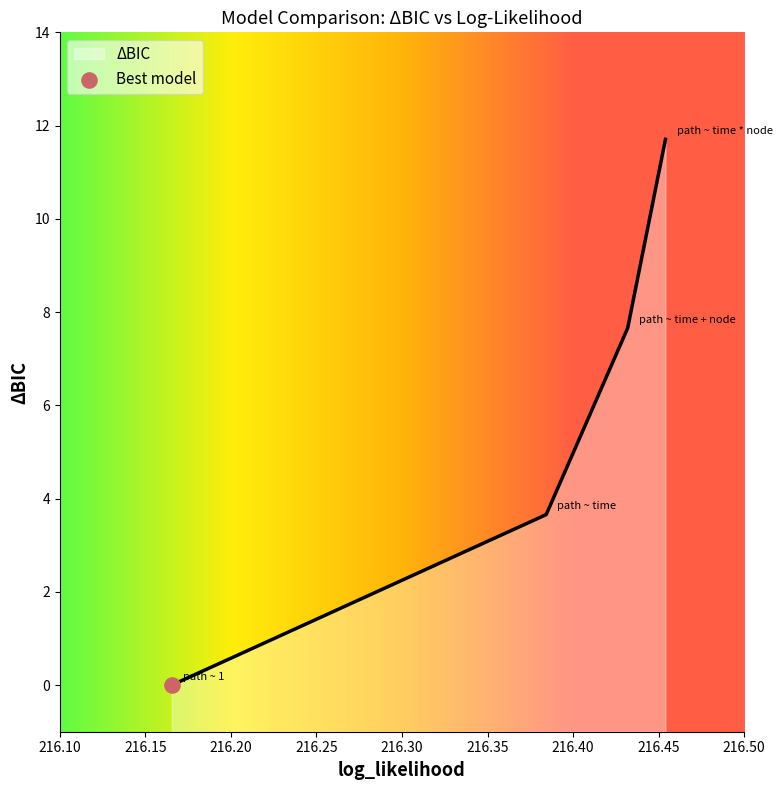

Approximately how many times larger is the value at path ~ time compared to path ~ time * node?

0.3